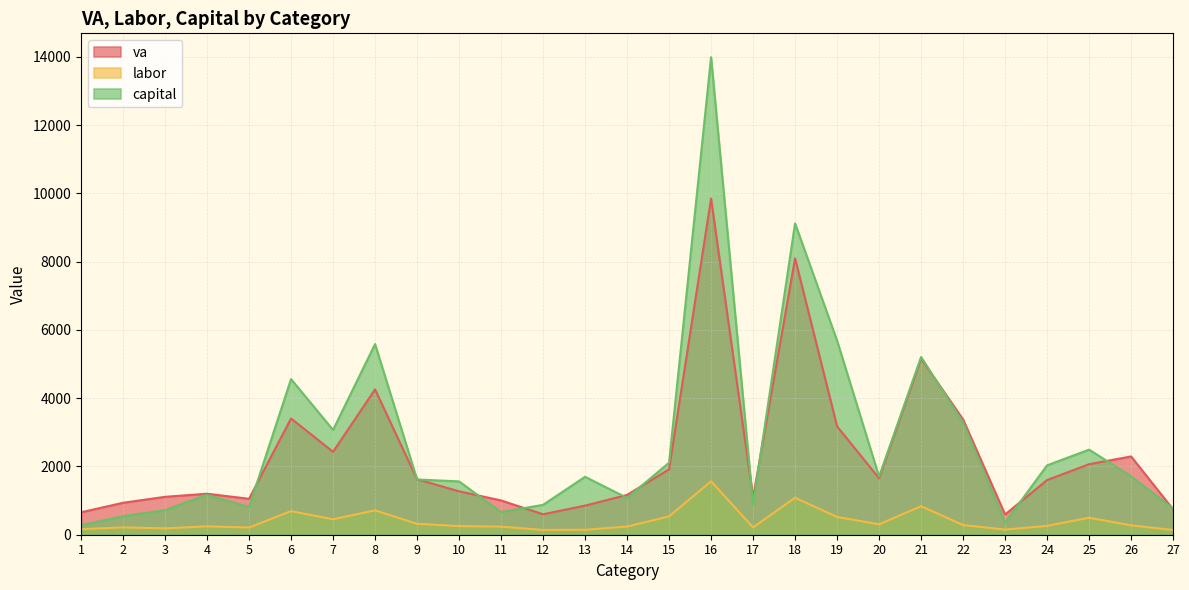

Rank the series at 6 from highest to lowest value.

capital, va, labor